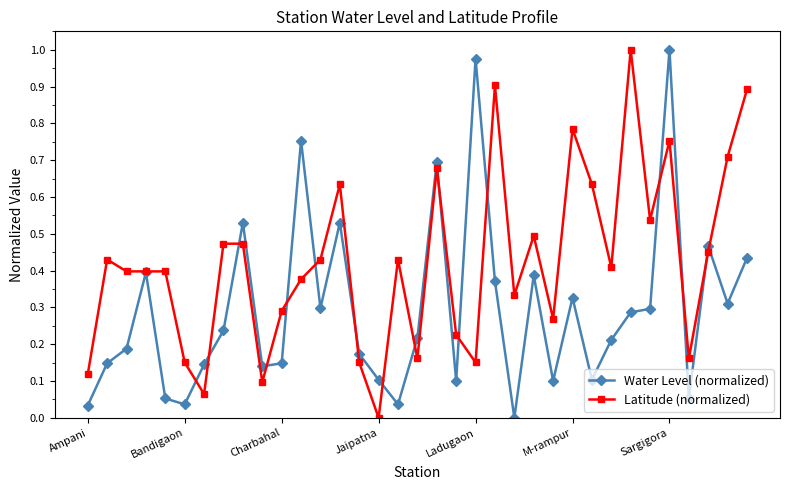

Which series has the largest total across all categories?

Latitude (normalized)